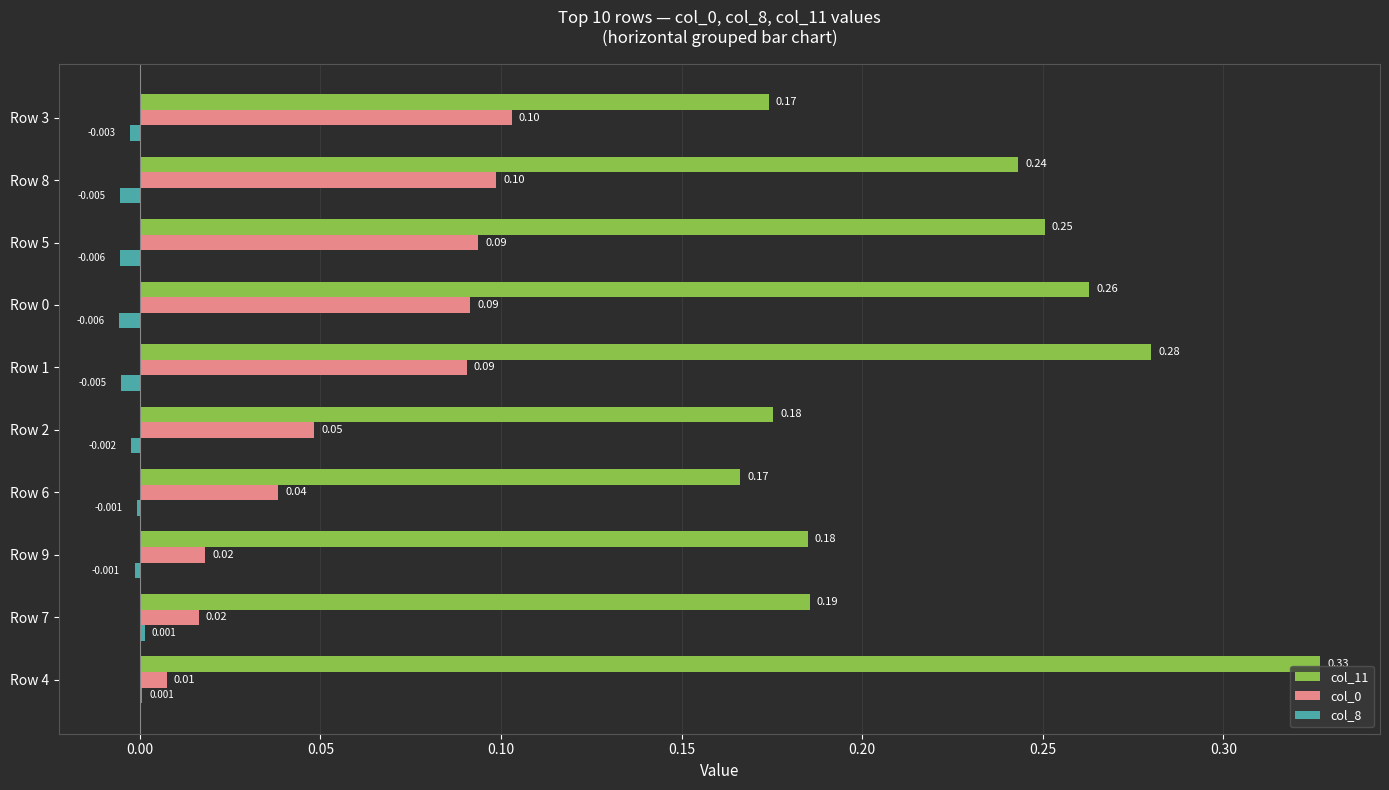

Is the value of col_0 at Row 8 greater than the value of col_11 at Row 4?

No